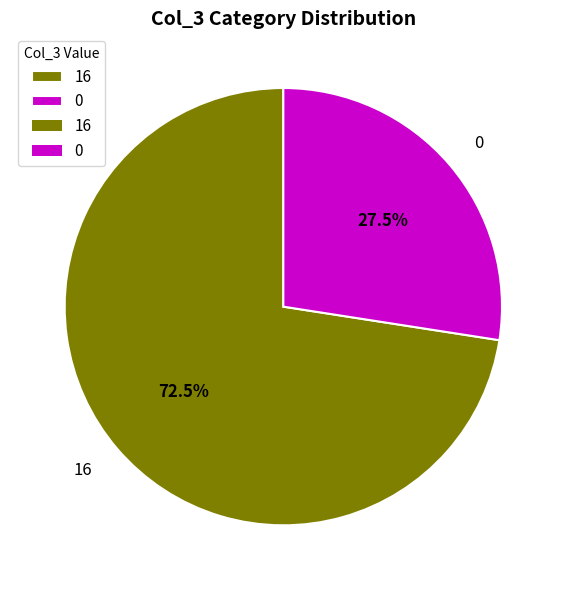

Which category accounts for the majority?

16